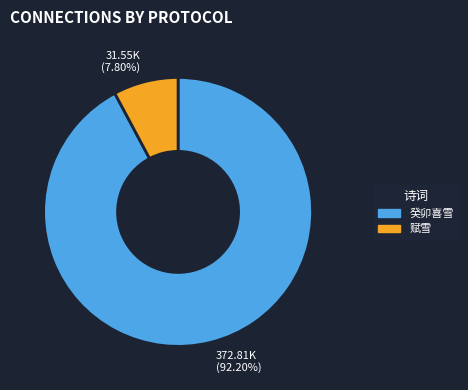

Is there any slice that represents more than half of the pie?

Yes